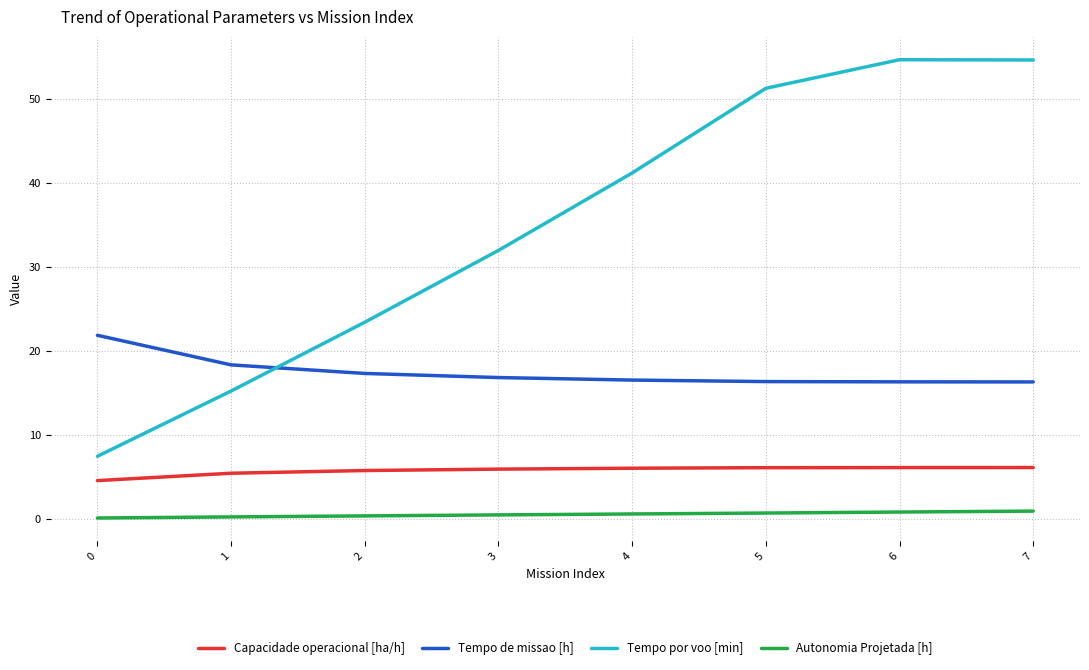

True or false: Tempo de missao [h] has more than 2 points higher than both neighbors.

False